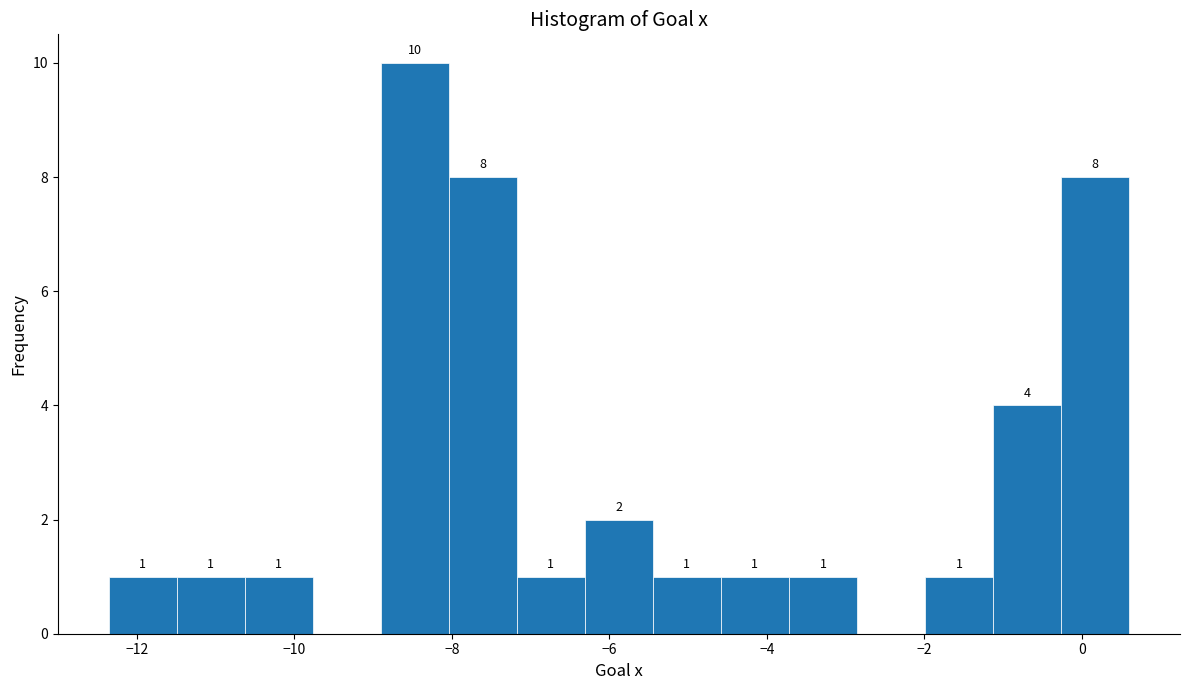

Over which range of the x-axis is the bar tallest?

-9.0 to -8.0